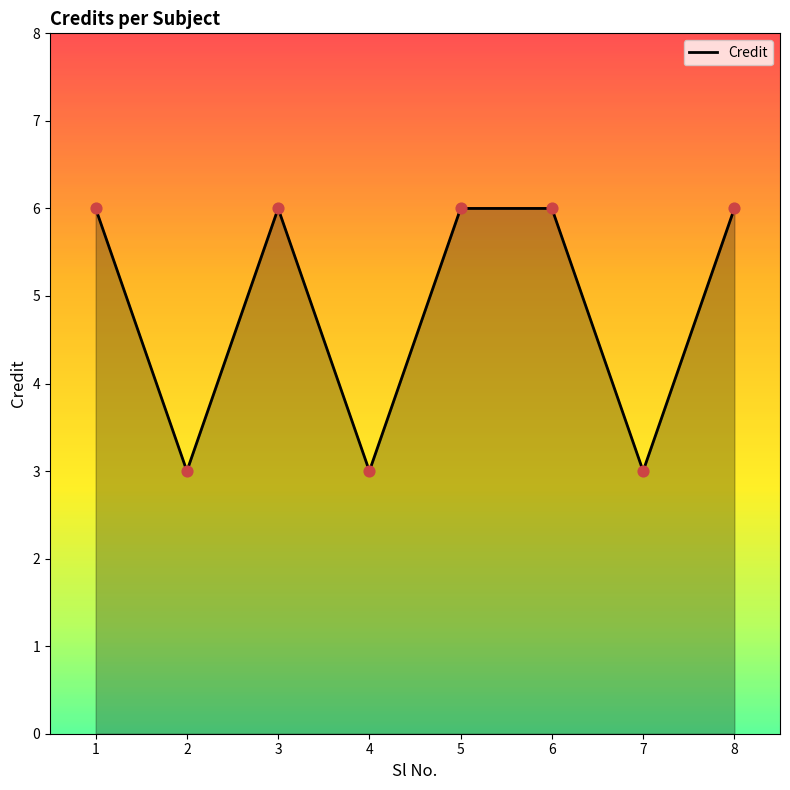

What is the change in value from 1 to 7?

-3